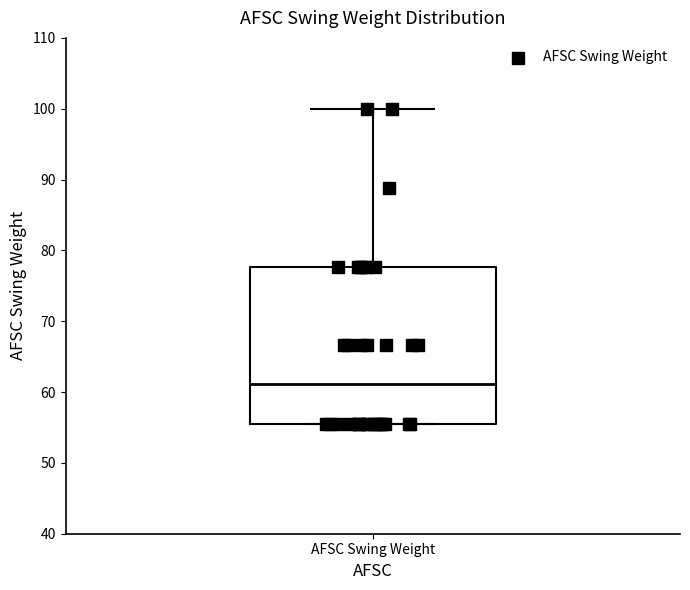

Where does the upper whisker of the box for AFSC Swing Weight end on the y-axis? The values are not printed on the chart, so give them approximately, as read against the axis.

100